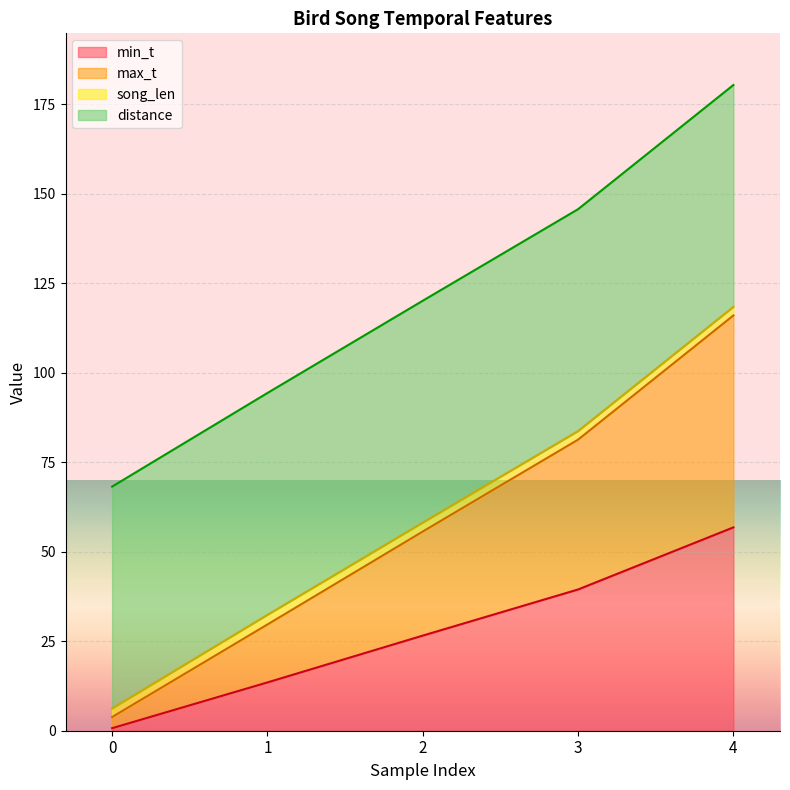

The min_t series shows 1.1 at 0. True or false?

False